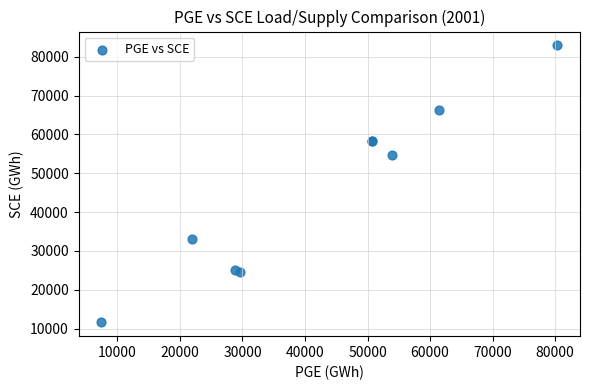

What Y value in the scatter plot is closest to 47261?

54780